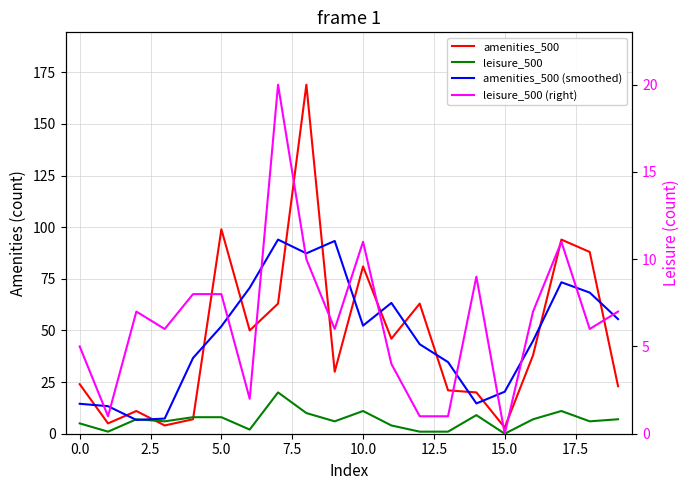

What is the approximate value of leisure_500 at 2.5?

7.0